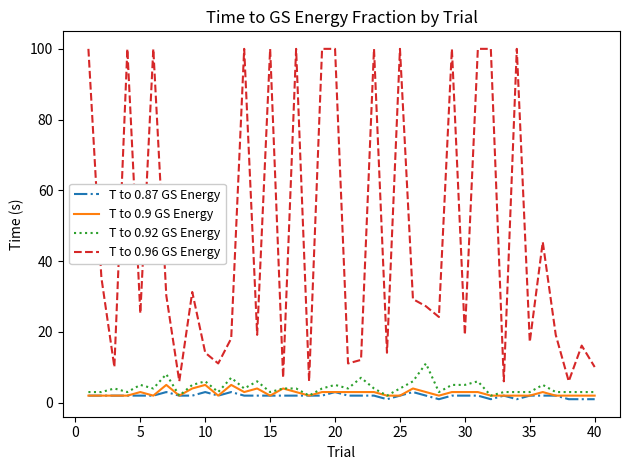

List the series in order of their peak value, highest first.

T to 0.96 GS Energy, T to 0.92 GS Energy, T to 0.9 GS Energy, T to 0.87 GS Energy